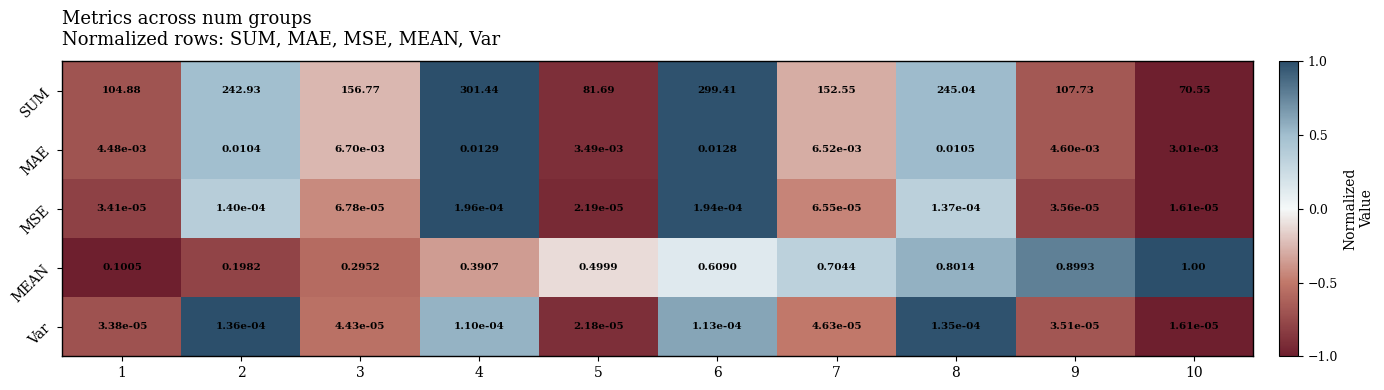

Rank the series by their maximum value, from lowest to highest.

Var, MSE, MAE, MEAN, SUM